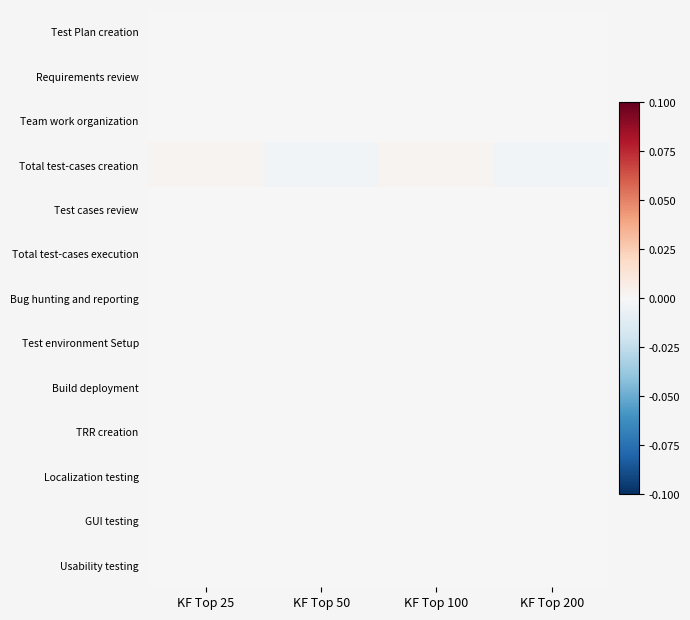

Which series has the widest spread of values?

Total test-cases creation